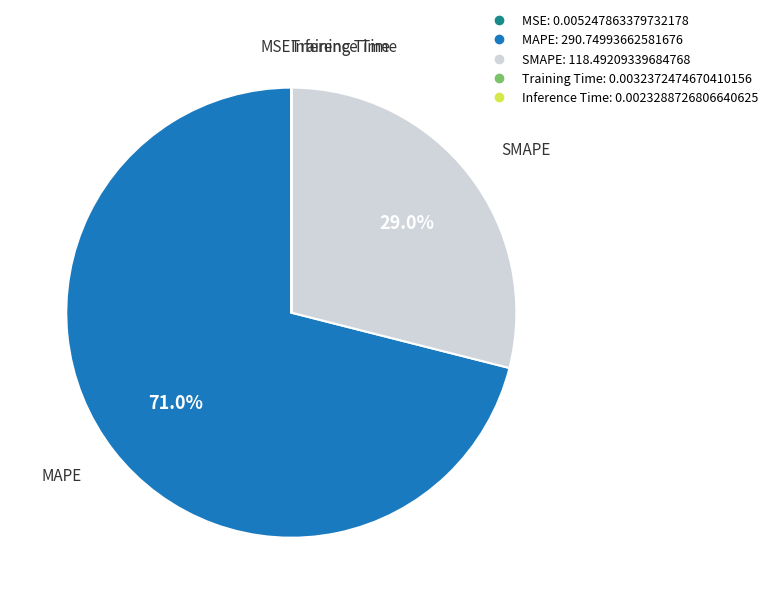

Which category has the biggest portion of the pie?

MAPE